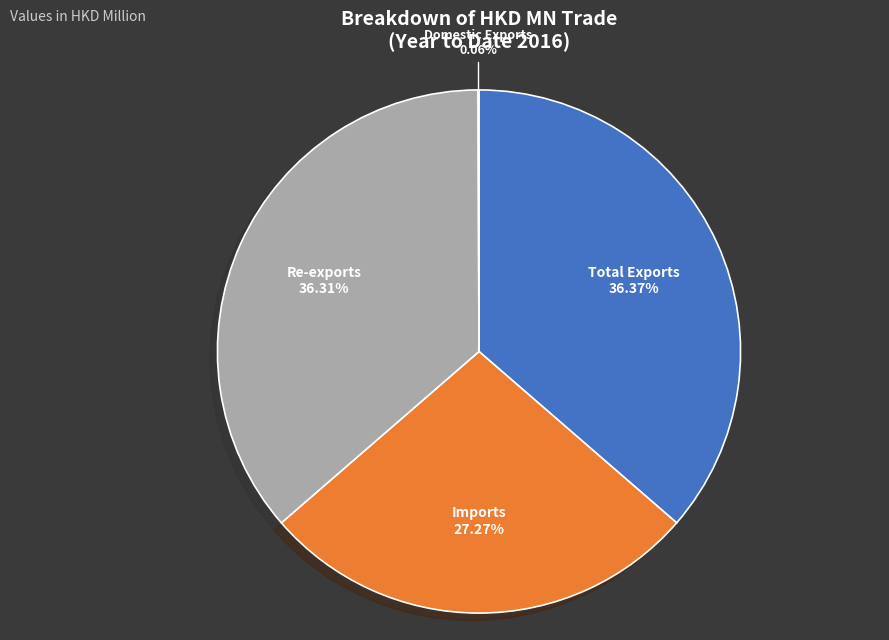

How much of the chart is everything except Total Exports?

63.6%